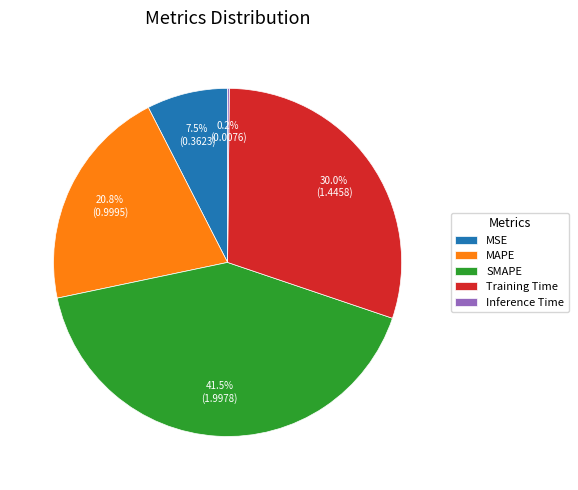

Which slice is the largest?

SMAPE